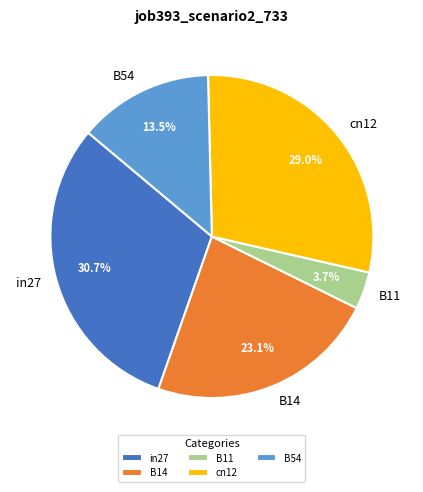

Which has a higher value, B54 or in27?

in27